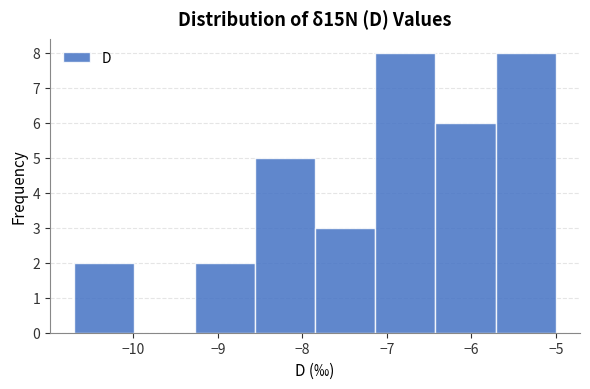

Reading left to right, transcribe this chart: for each bar, give the range it covers on the x-axis and its height. Neither the bar edges nor the heights are printed on the chart, so give them approximately, as read against the axes.

-10.7 to -10.0: 2
-10.0 to -9.3: 0
-9.3 to -8.6: 2
-8.6 to -7.8: 5
-7.8 to -7.1: 3
-7.1 to -6.4: 8
-6.4 to -5.7: 6
-5.7 to -5.0: 8